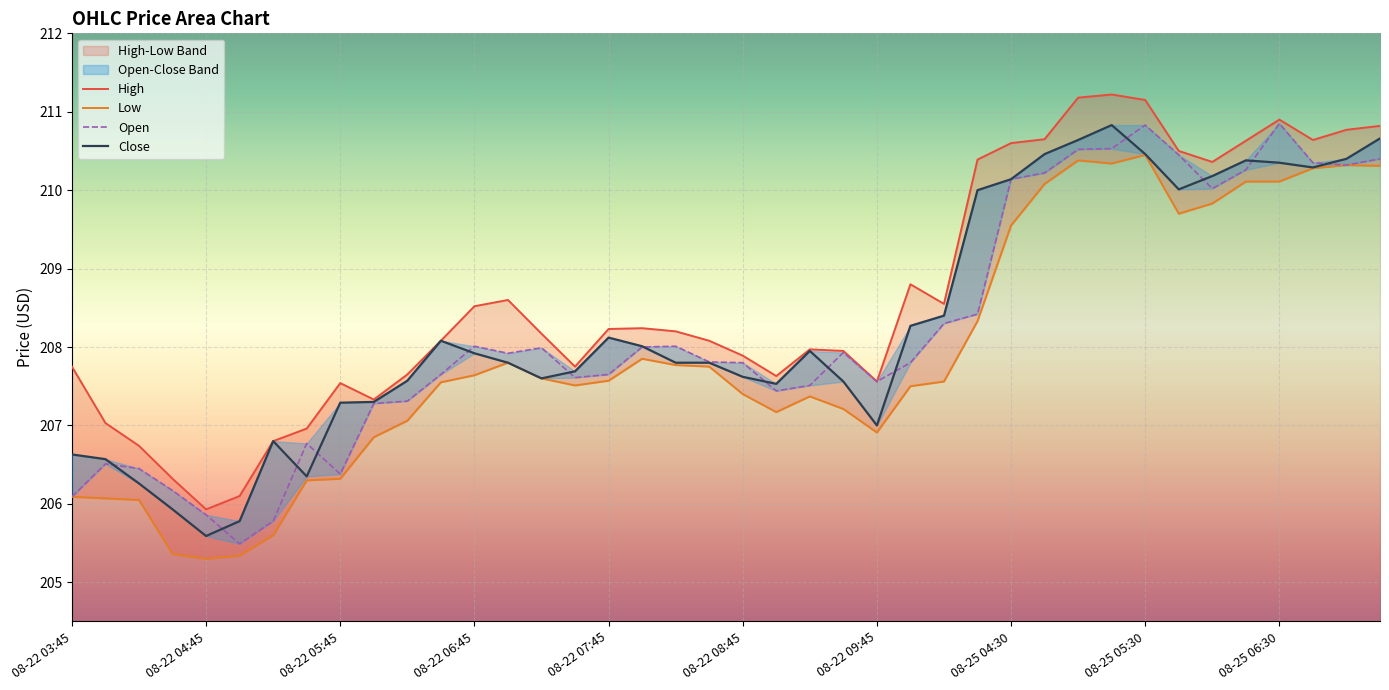

Where is the first local maximum for High?

08-22 05:45